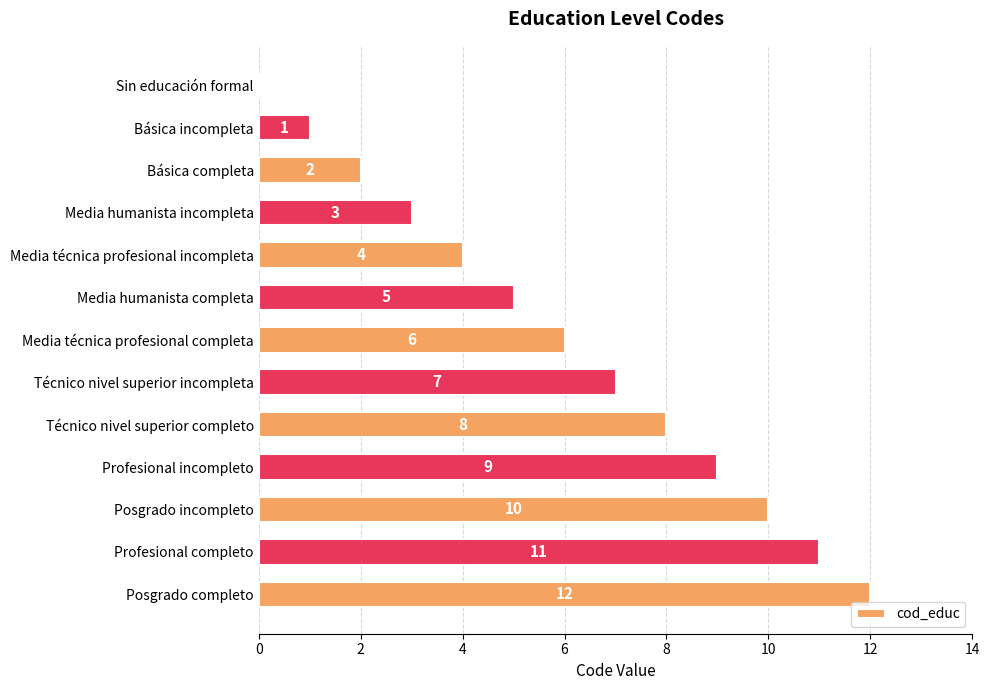

Where is the data nearest to the value 6?

Media técnica profesional completa